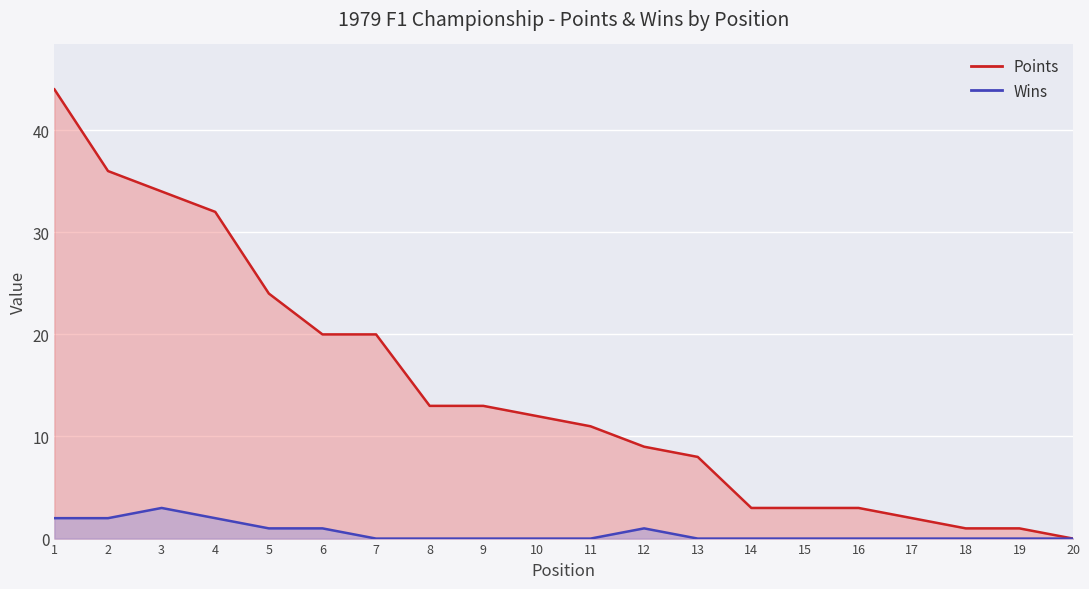

What are all the series names shown in the legend?

Points, Wins